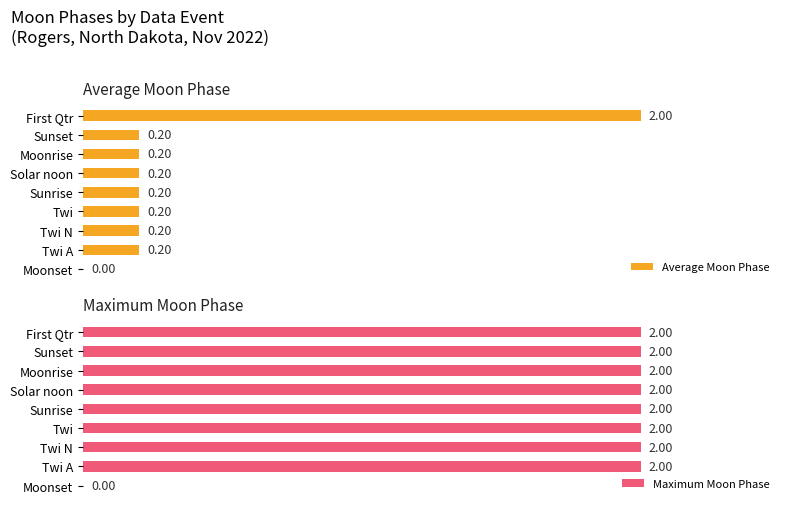

How many data points does each series have?

9